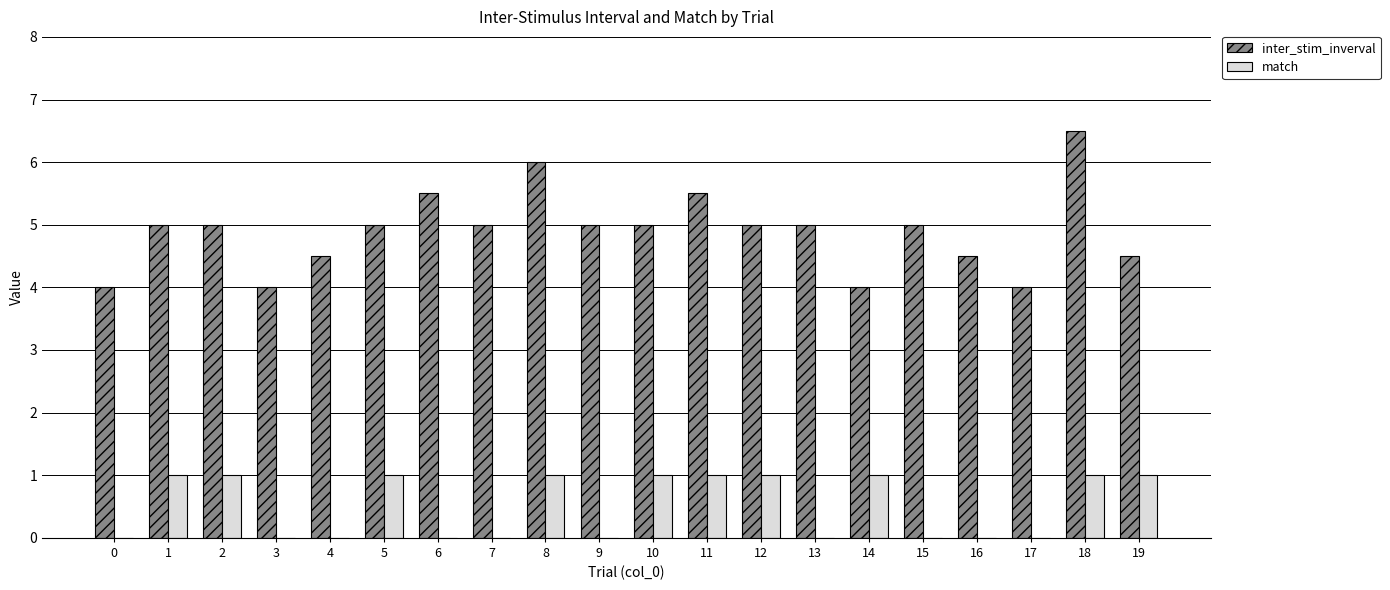

At which category does the chart reach its peak across all series?

18